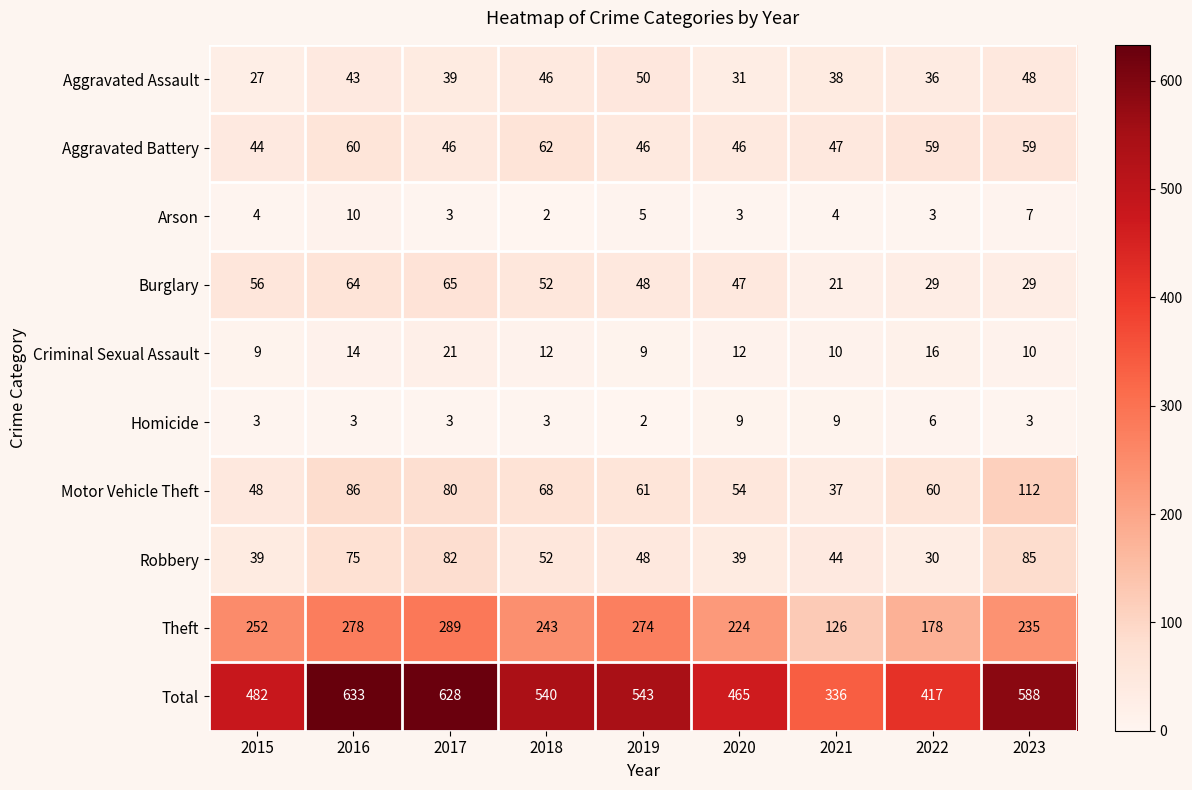

What is the sum of all Aggravated Assault values?

358